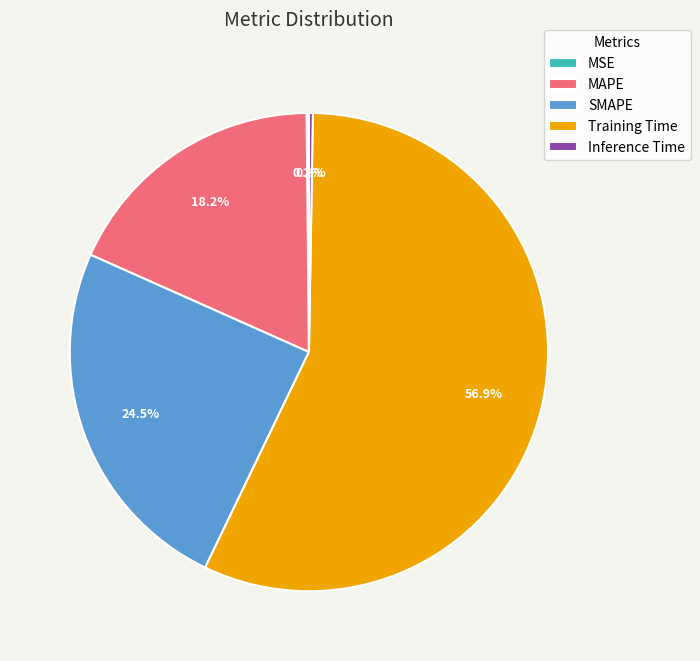

Which slice is the largest?

Training Time